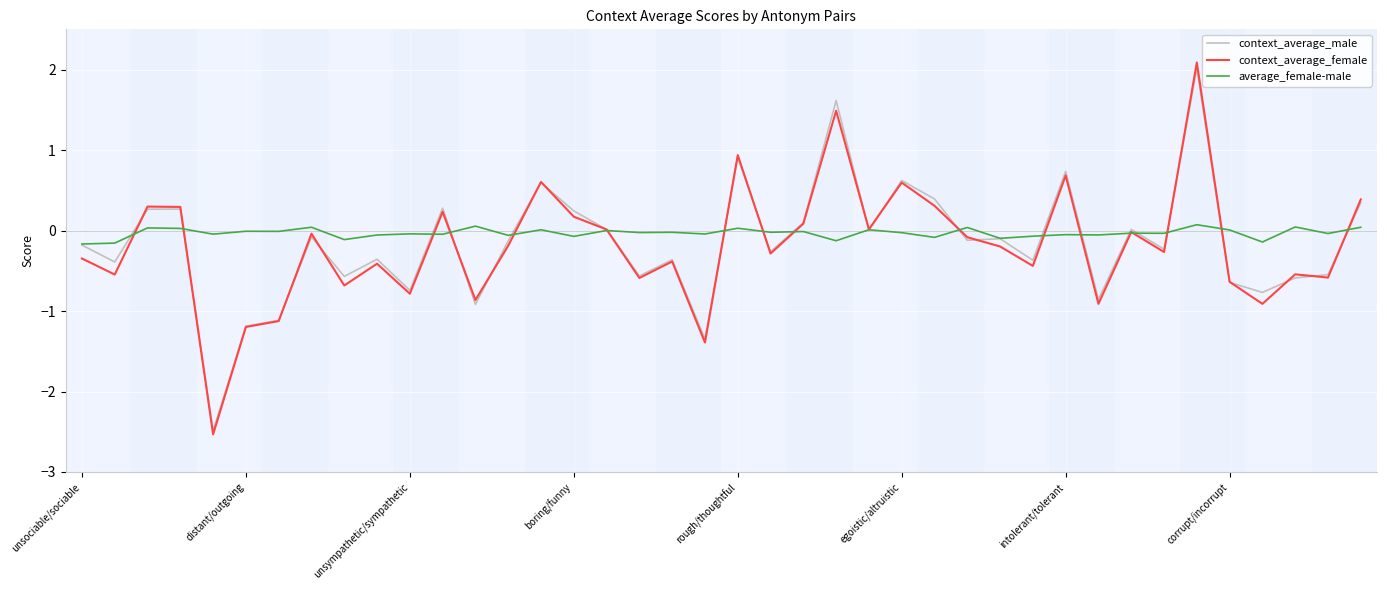

Which series has the widest spread of values?

context_average_female